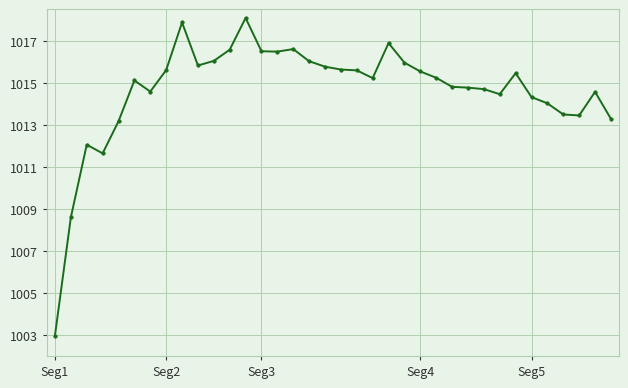

What is the sum of all values?

36526.7